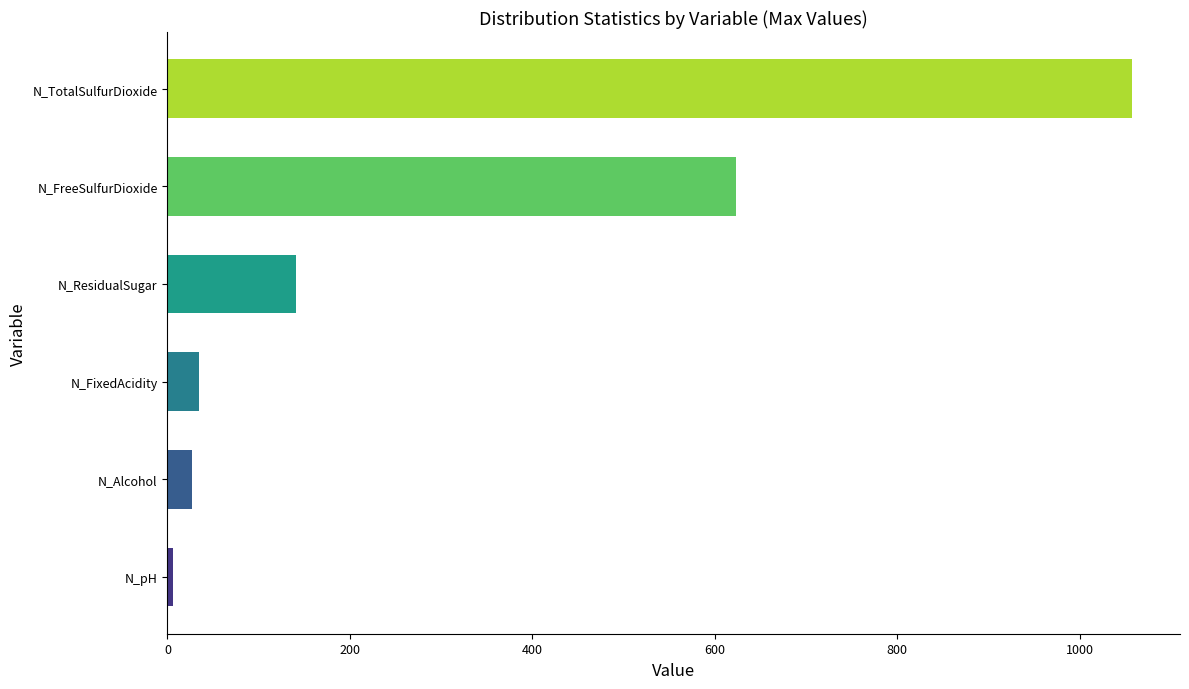

What is the greatest value displayed?

1057.0